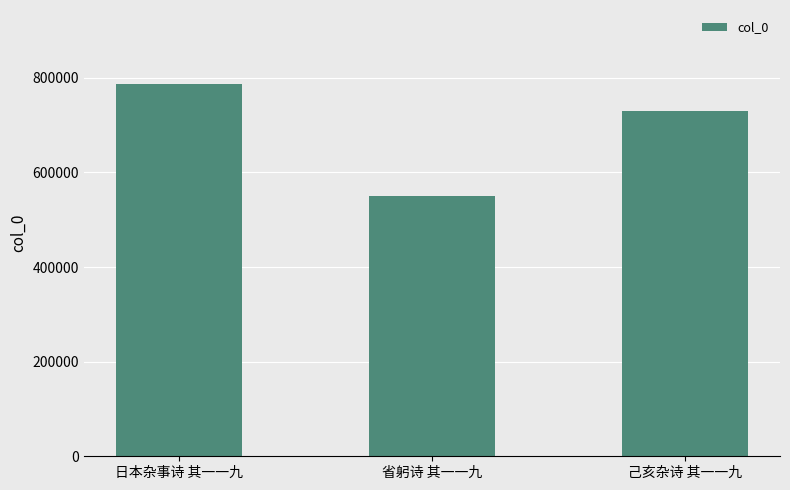

Count the values in the range 549484 to 786232.

3